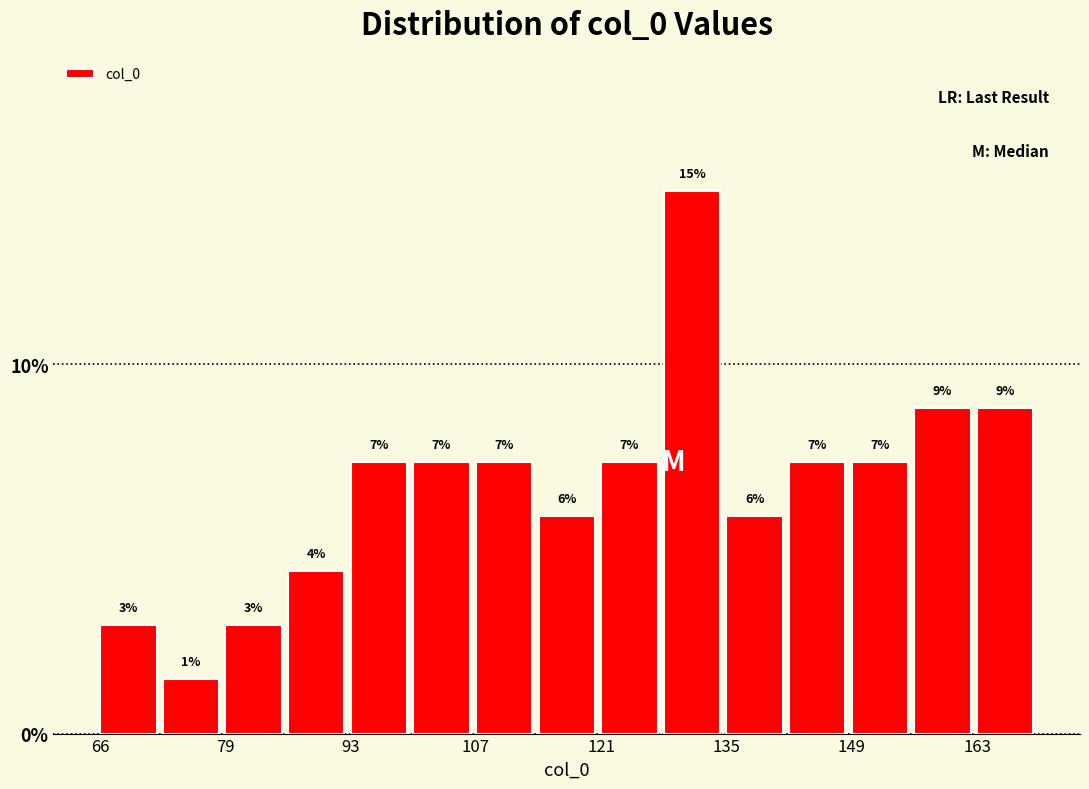

Around what value on the x-axis is the tallest bar? Give the approximate position of its centre, as read against the axis.

132